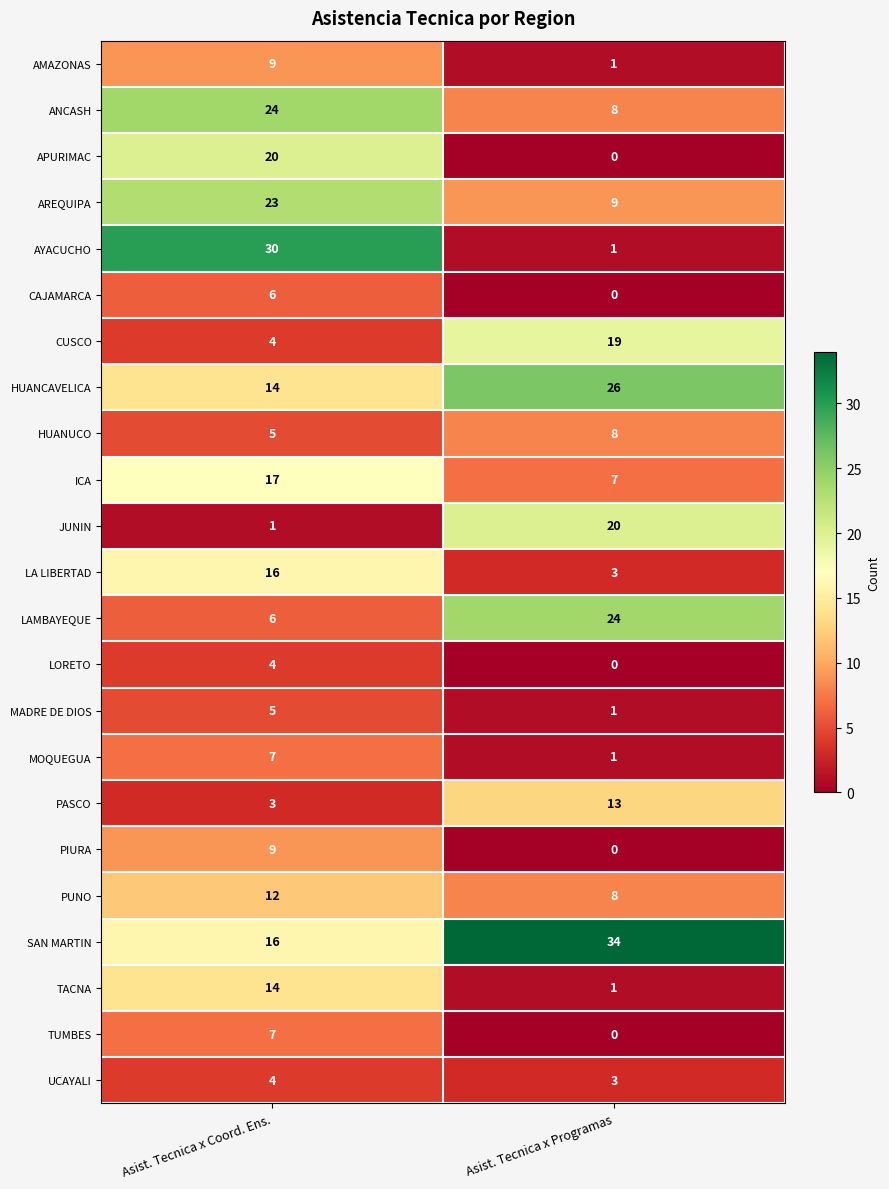

Rank the categories by HUANUCO value from lowest to highest.

Asist. Tecnica x Coord. Ens., Asist. Tecnica x Programas